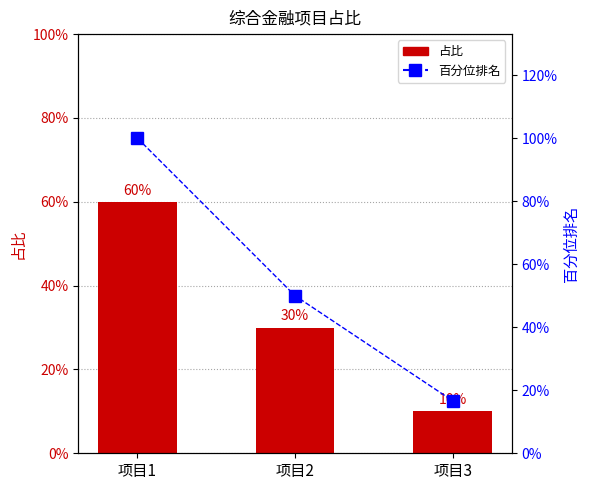

Between 项目3 and 项目2, which is larger?

项目2